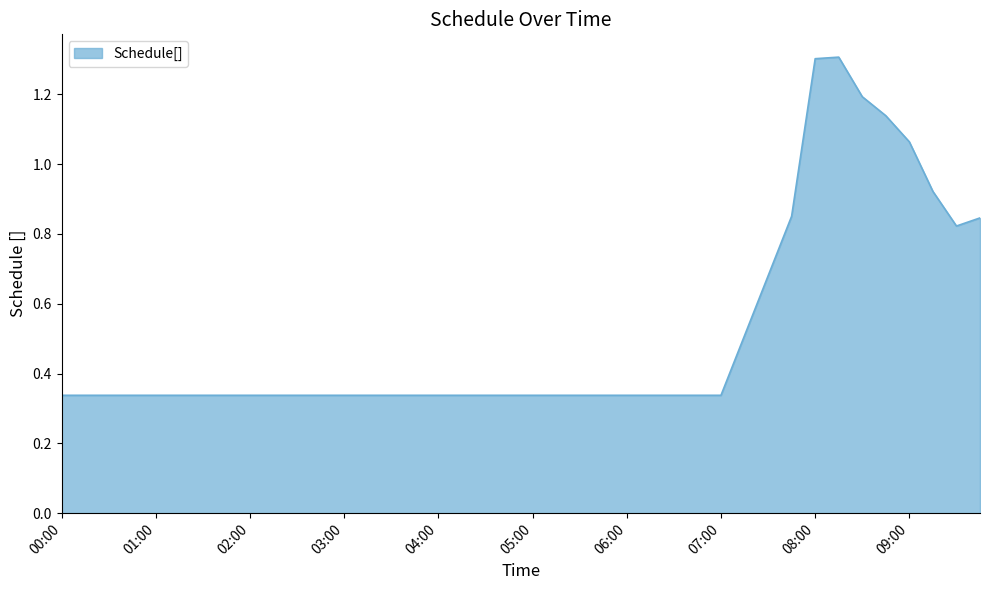

What is the maximum value shown in the chart?

1.3